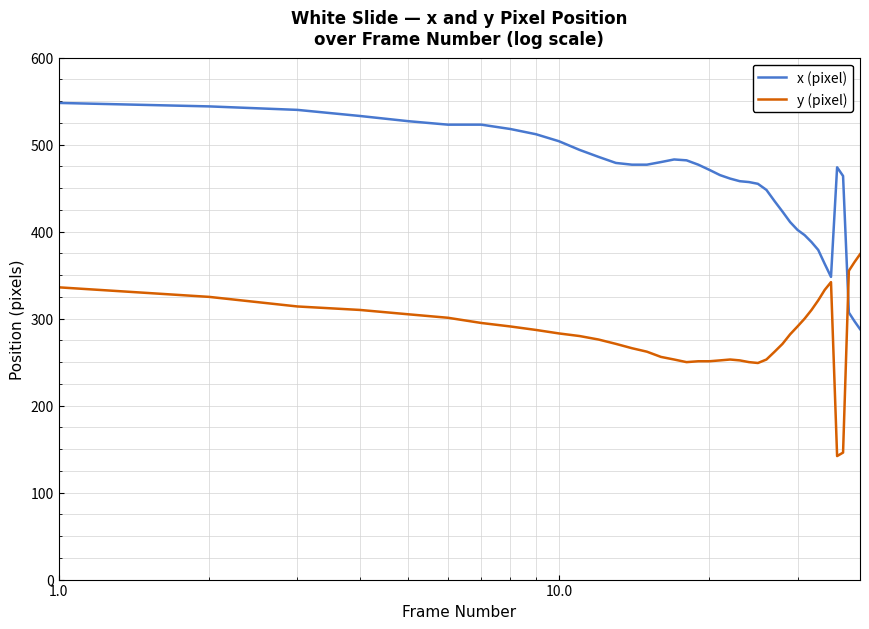

After their last crossing, which series has the higher values: y (pixel) or x (pixel)?

y (pixel)